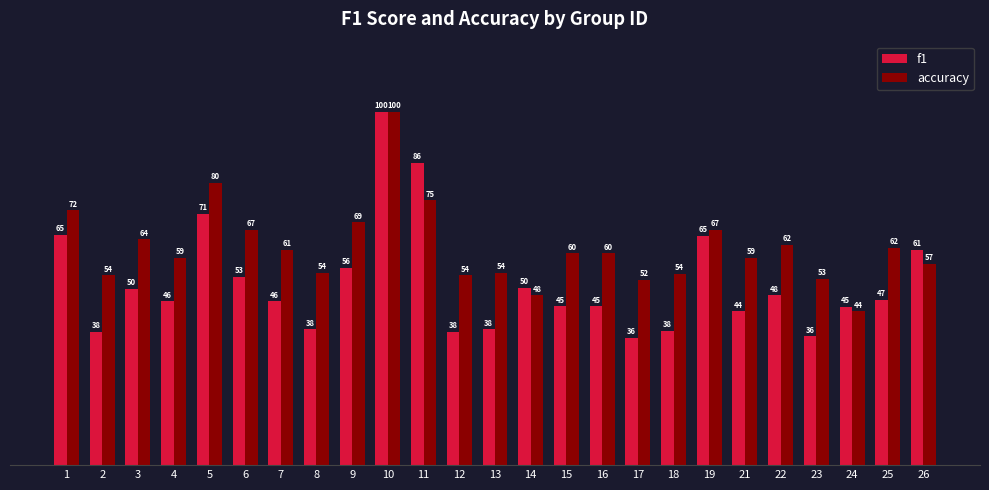

At which label is f1 closest to 68?

1